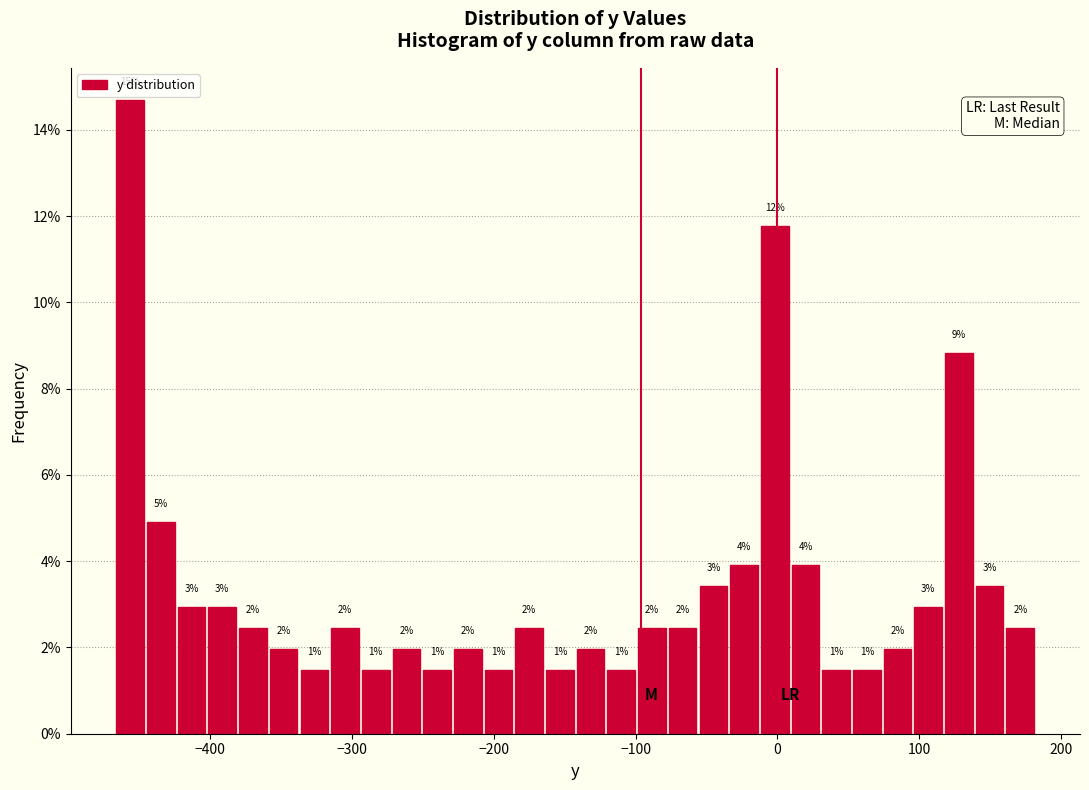

Read against the x-axis, roughly where is the centre of the tallest bar?

-460